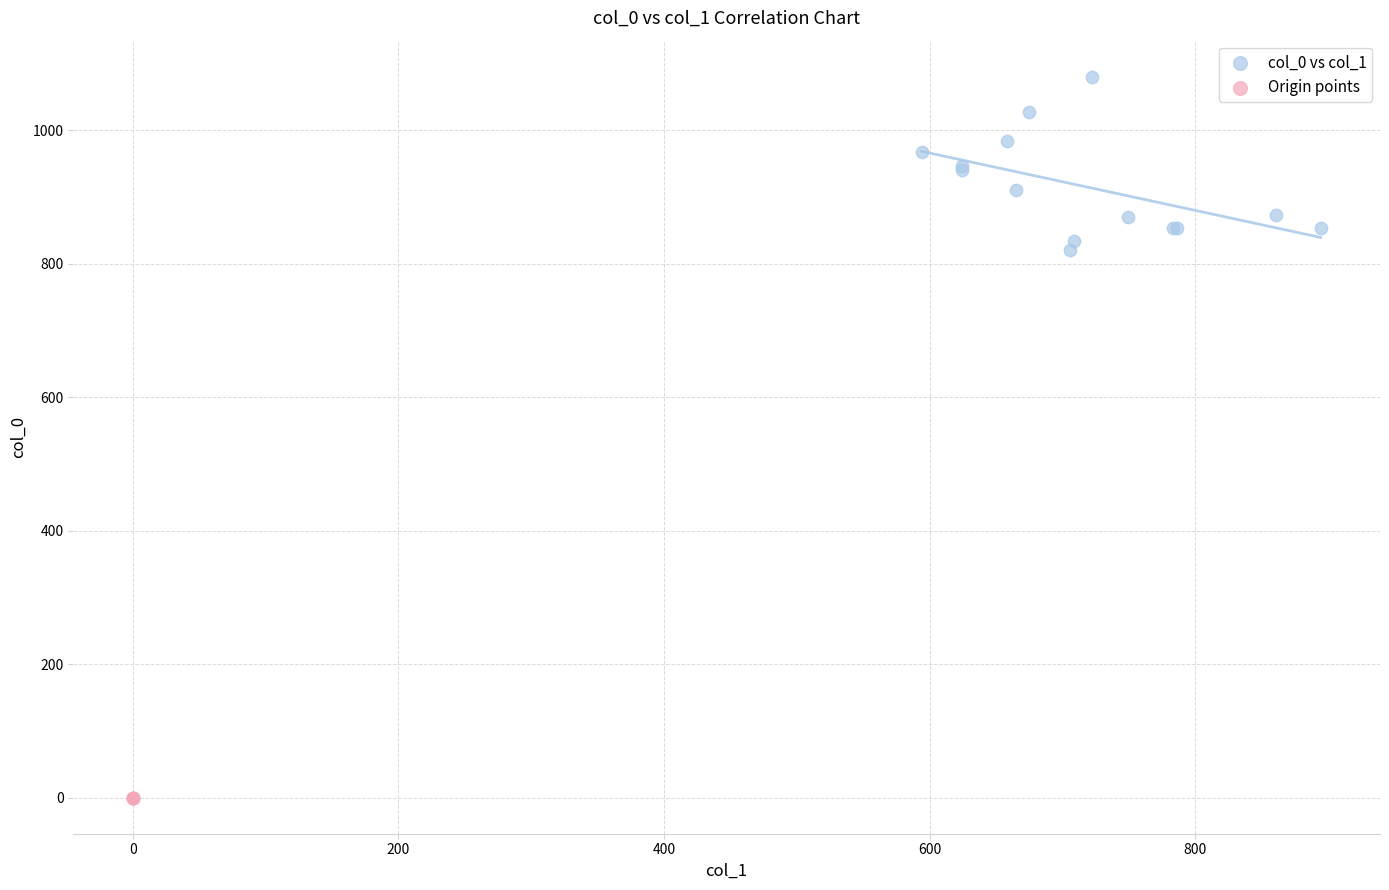

What are all the series names shown in the legend?

col_0 vs col_1, Origin points